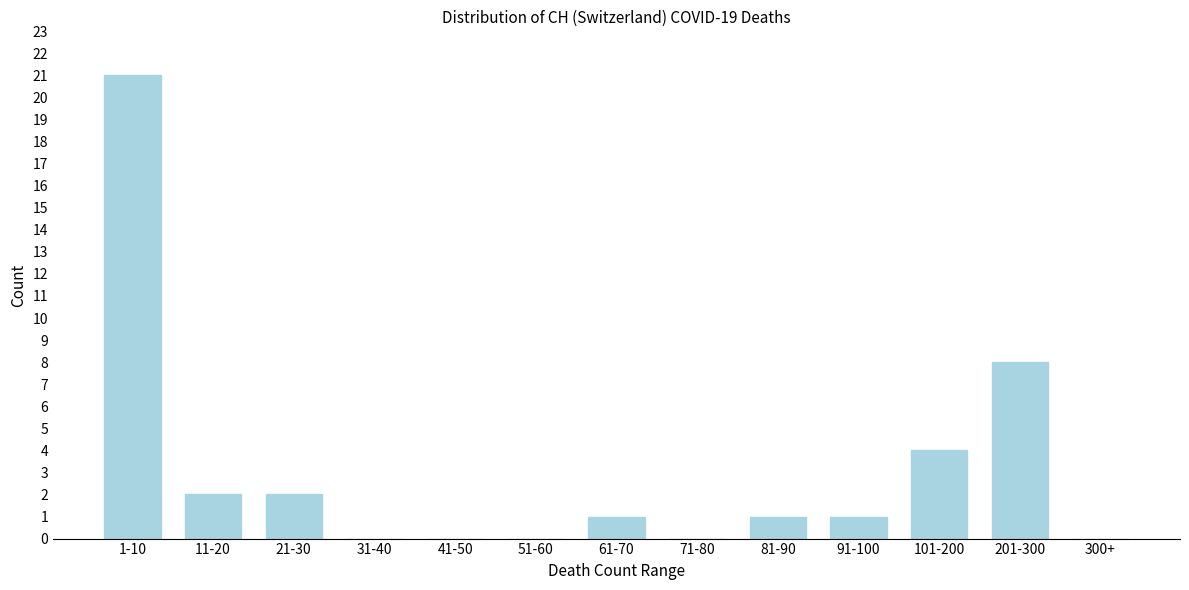

Reading left to right, extract all data points from this chart.

1-10=21	11-20=2	21-30=2	31-40=0	41-50=0	51-60=0	61-70=1	71-80=0	81-90=1	91-100=1	101-200=4	201-300=8	300+=0